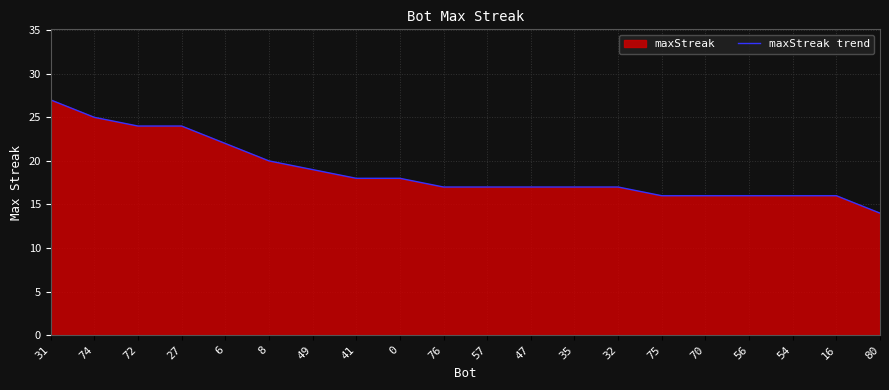

The chart shows a value of 11 at 31. True or false?

False